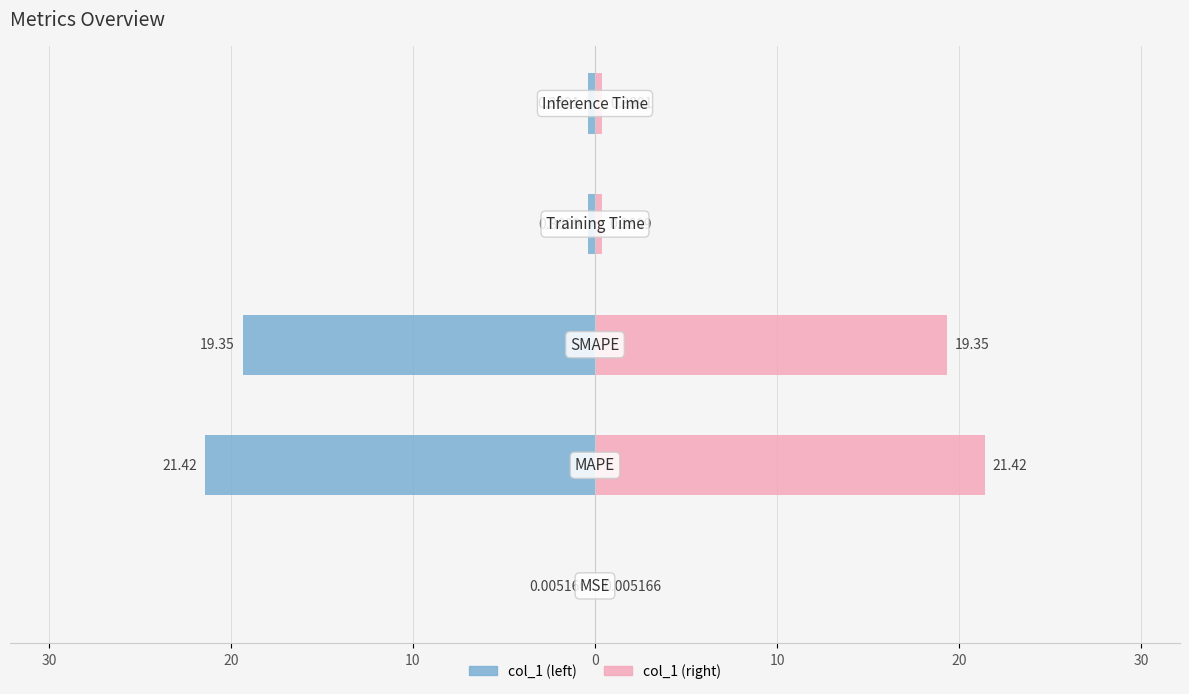

What is the value of the col_1 (left) bar at the 2nd from the left?

-21.4